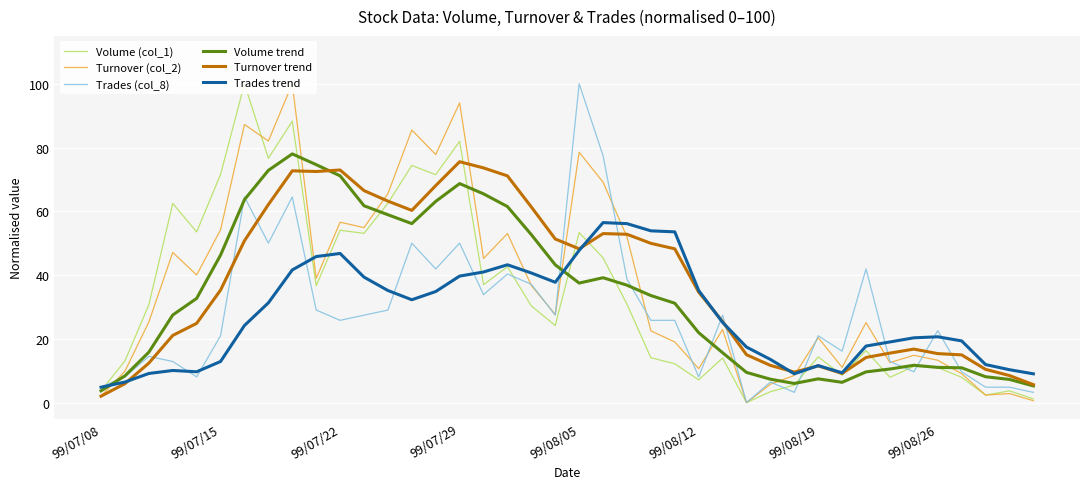

Which series has the largest total across all categories?

Turnover trend